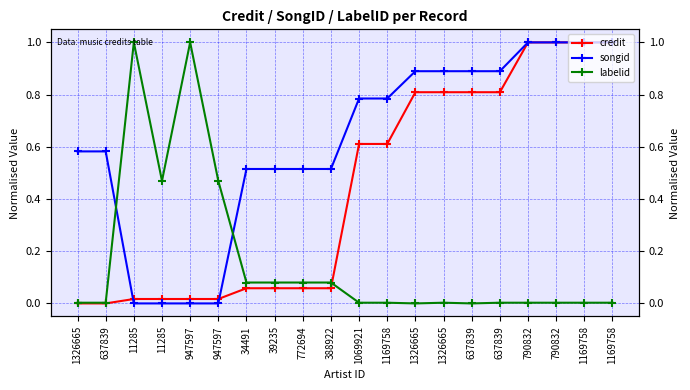

How many values in the credit series exceed 0?

18